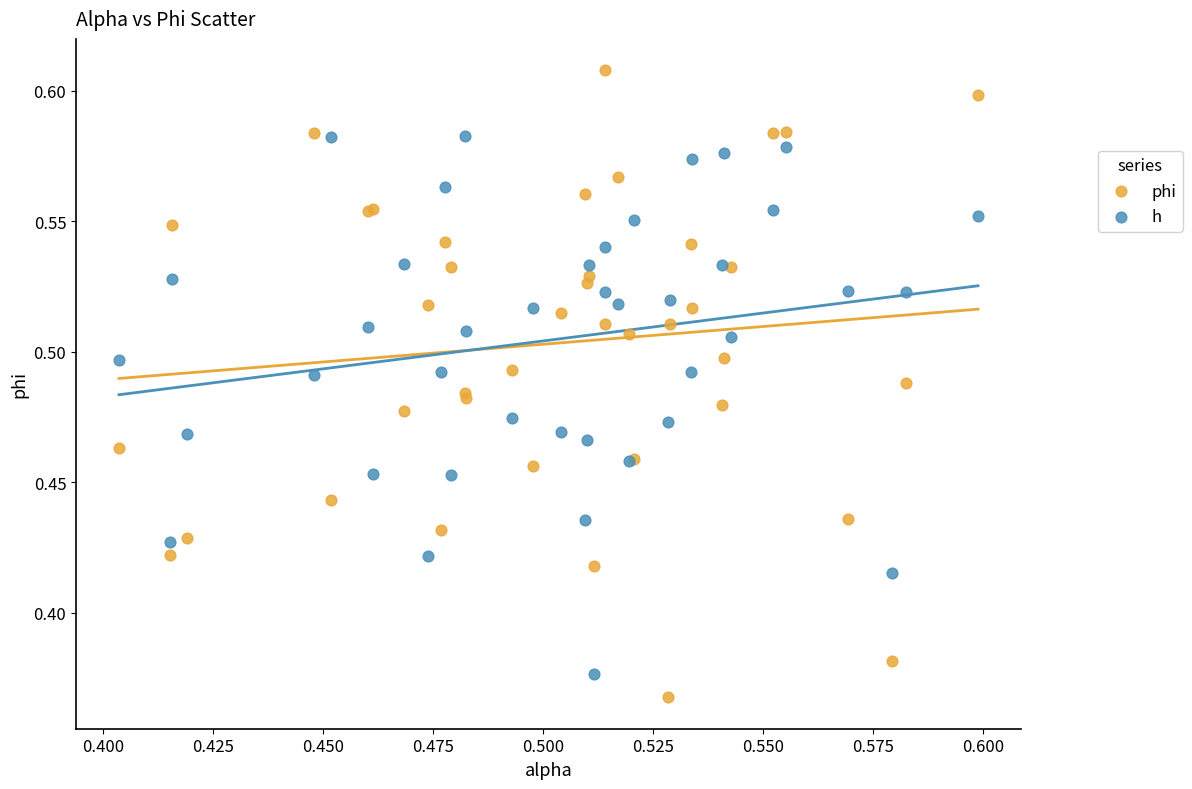

Which series reaches the maximum Y coordinate?

phi